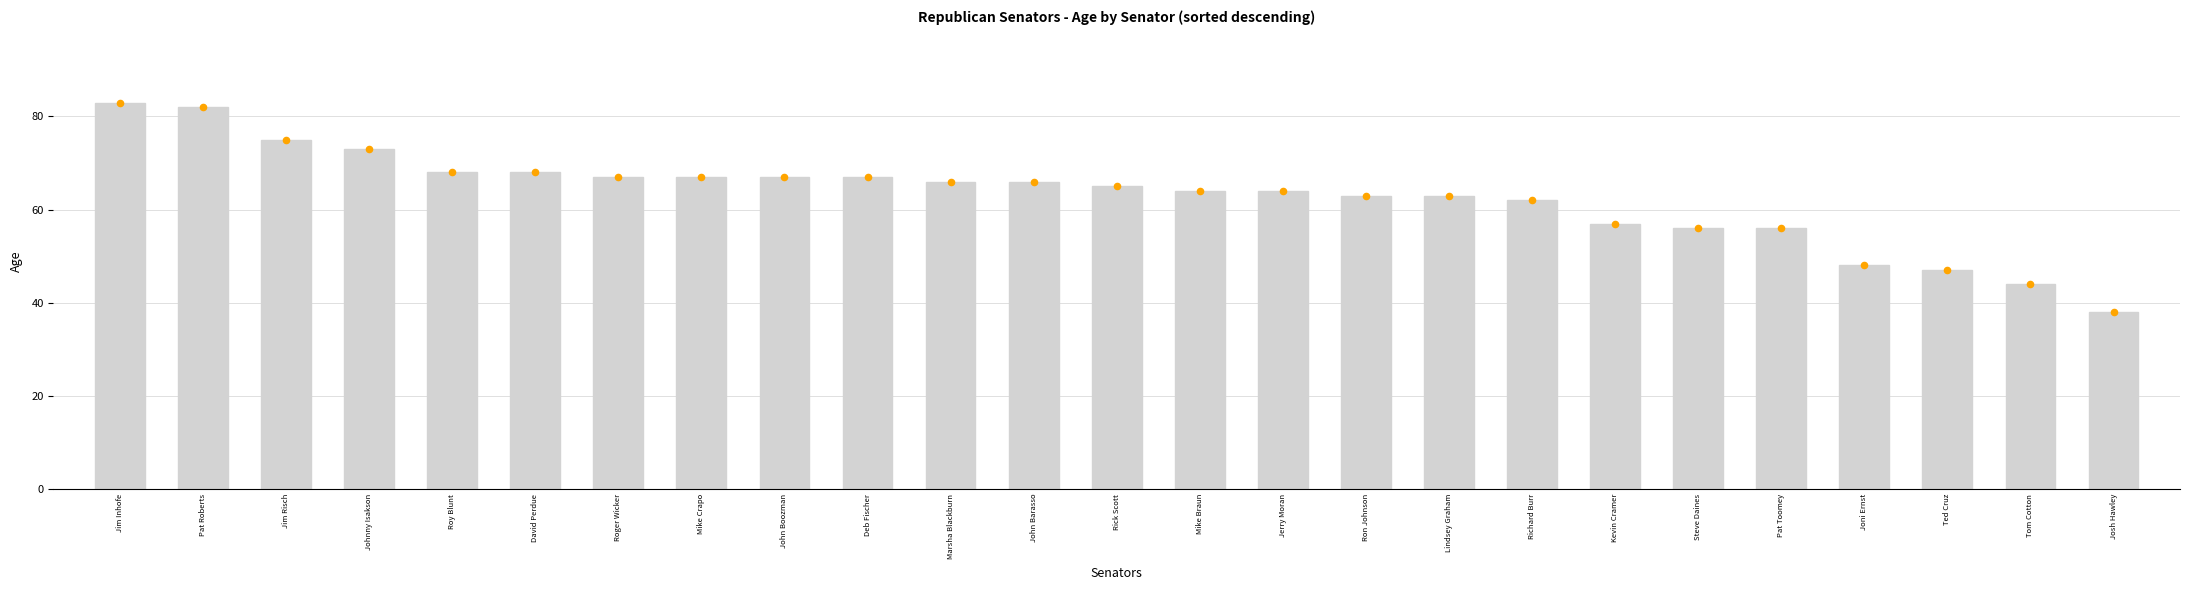

Between Joni Ernst and David Perdue, which is larger?

David Perdue